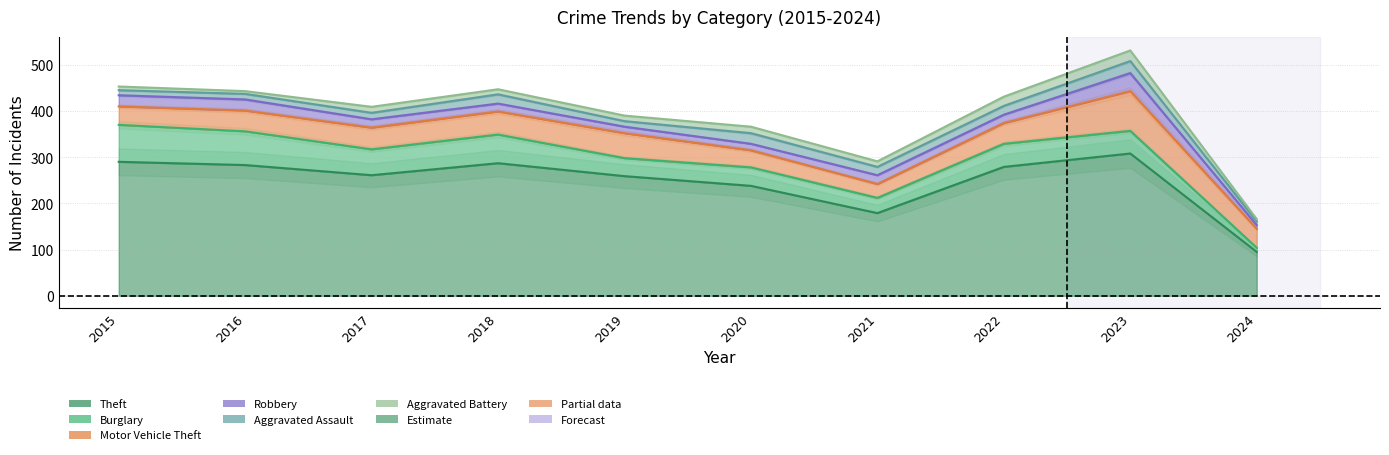

True or false: Aggravated Assault and Motor Vehicle Theft cross at least once.

False